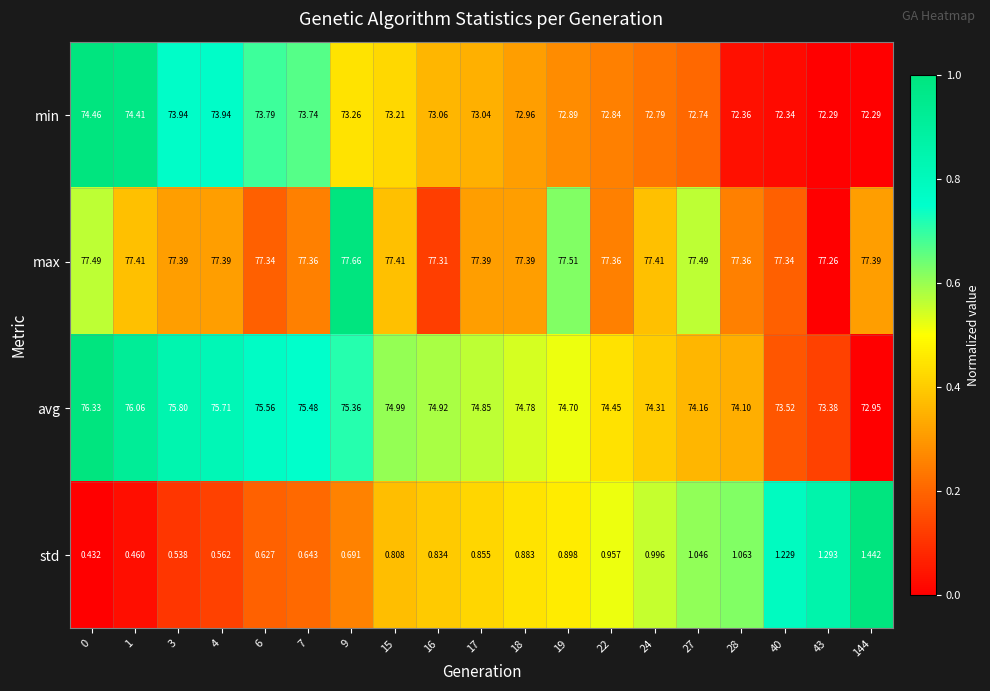

Is the value of max at 15 greater than the value of avg at 24?

Yes